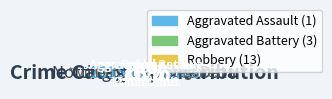

To the nearest percent, what is the difference between the largest and smallest slice percentages?

71%